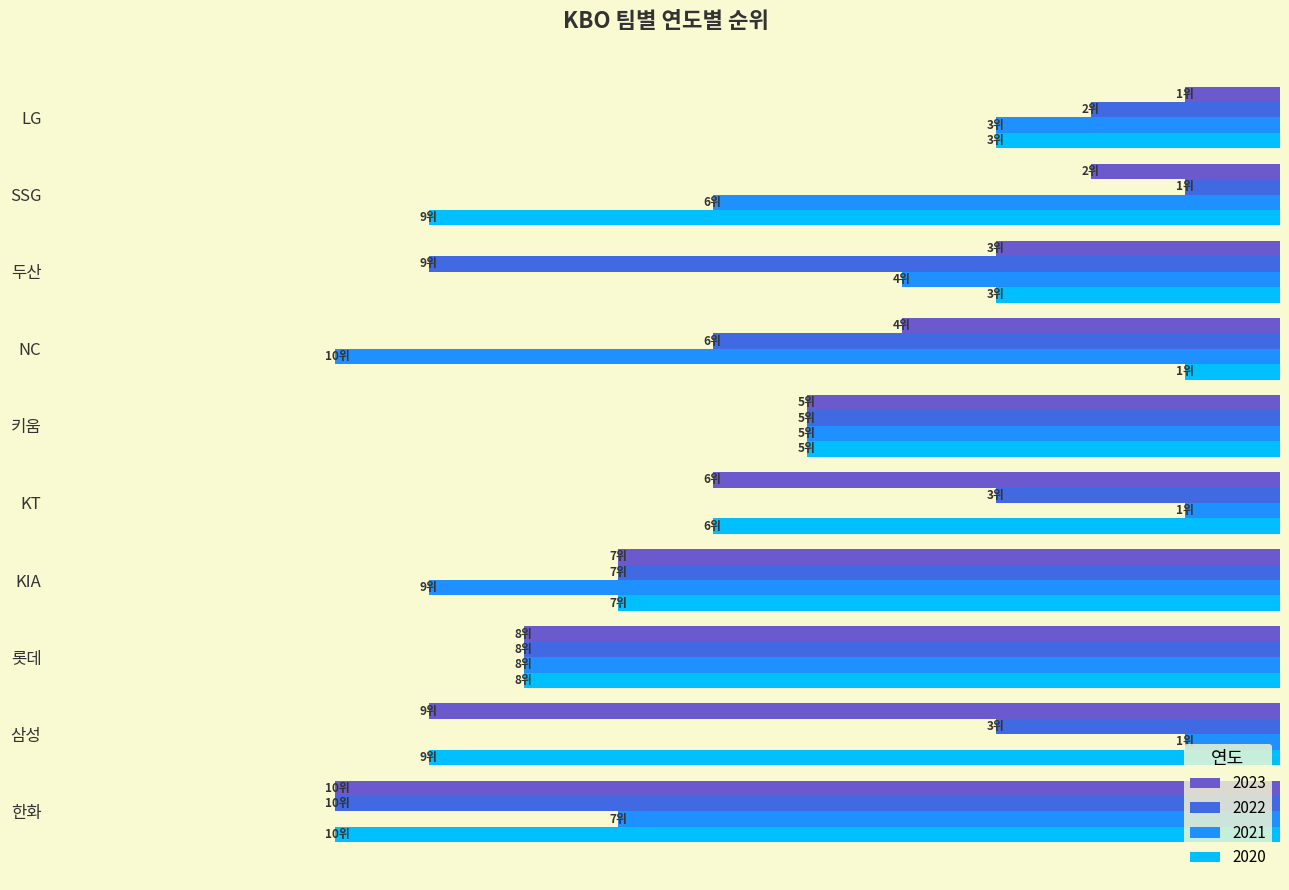

What is the value of the 2023 bar at the 8th from the left?

8